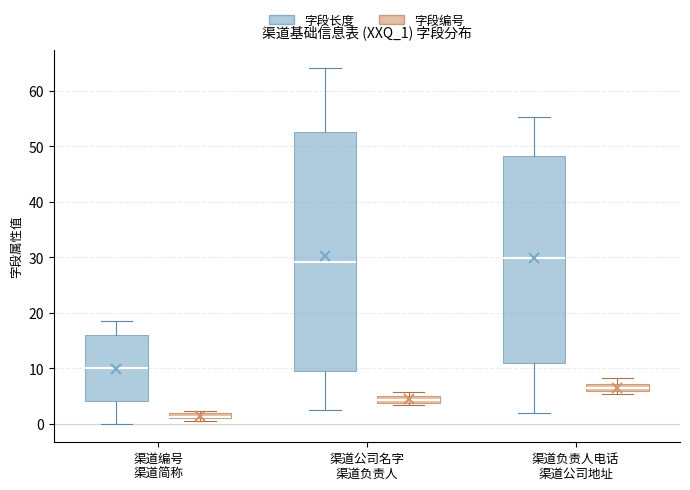

Where is the lower edge of the box for 渠道公司名字 渠道负责人 (字段长度) on the y-axis? The values are not printed on the chart, so give them approximately, as read against the axis.

9